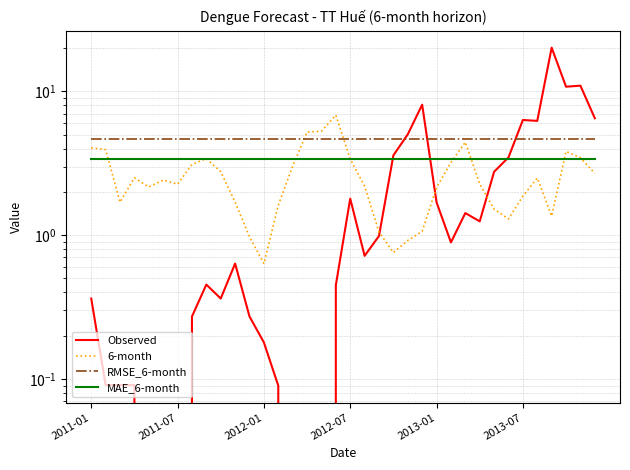

How many intersections are there between MAE_6-month and 6-month?

7